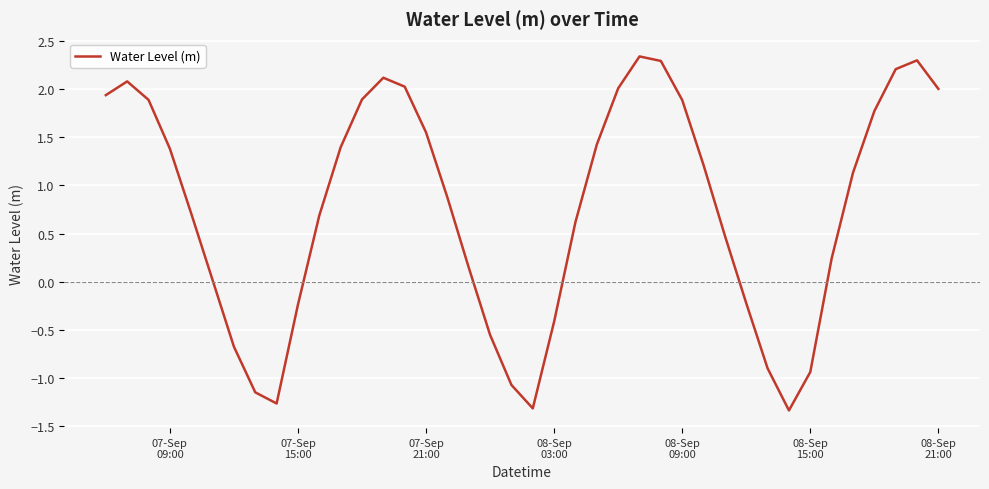

True or false: there are more than 2 points higher than both neighbors.

True